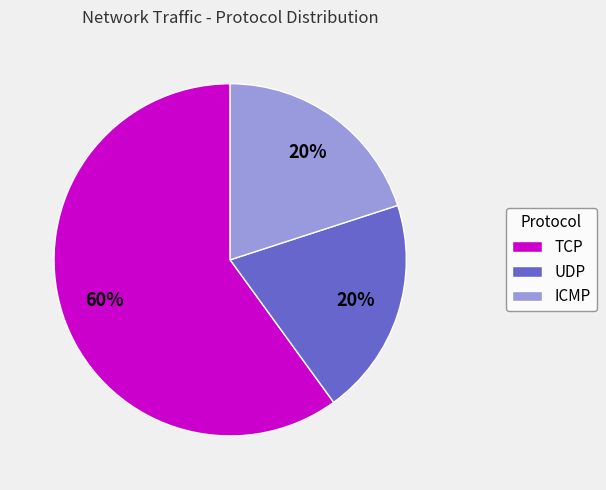

What is the ratio of the value at UDP to the value at TCP?

0.3